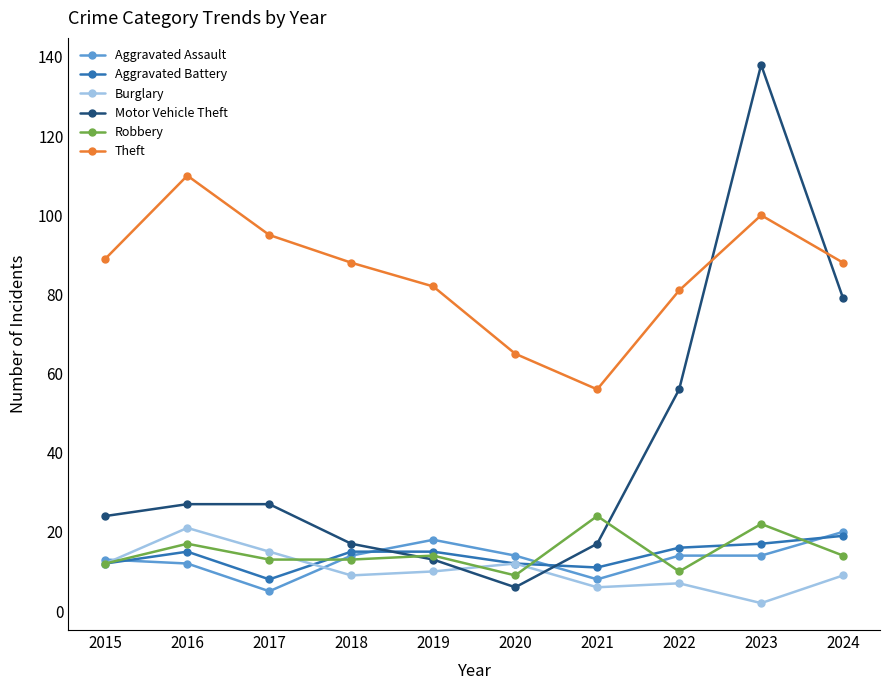

What is the sum of the Theft values at 2022 and 2024?

169